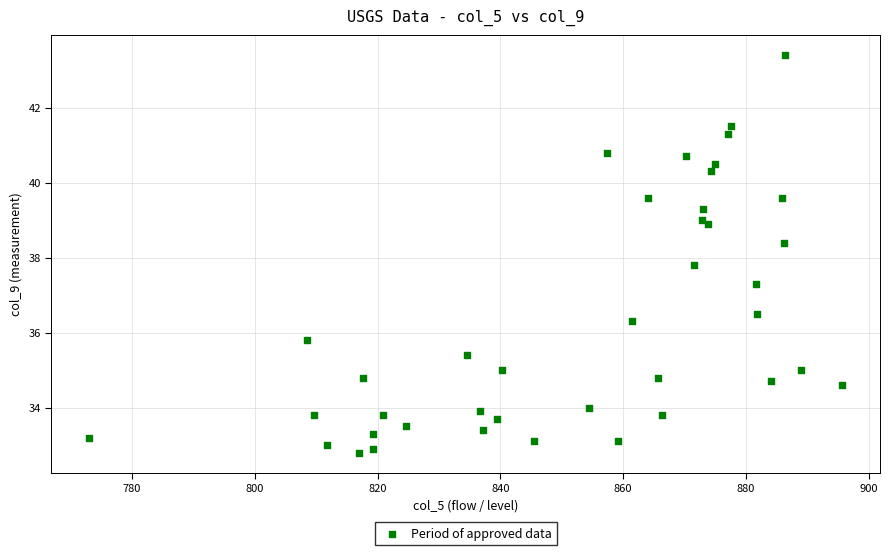

What Y value in the scatter plot is closest to 38?

37.8